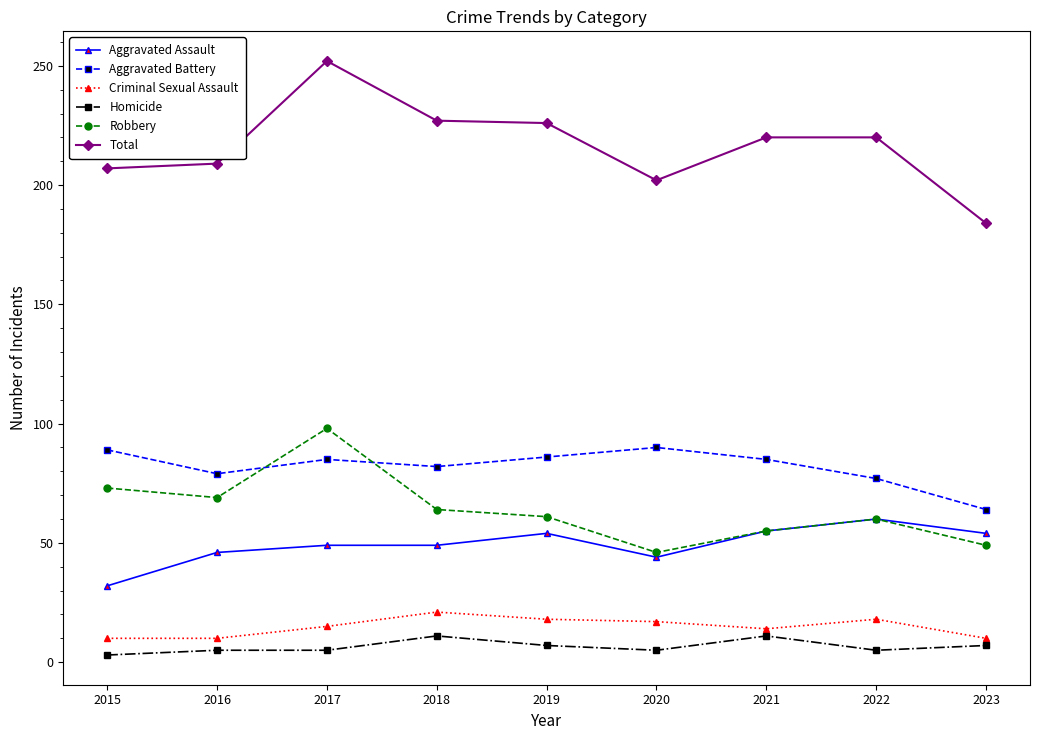

Where is the first local maximum for Robbery?

2017